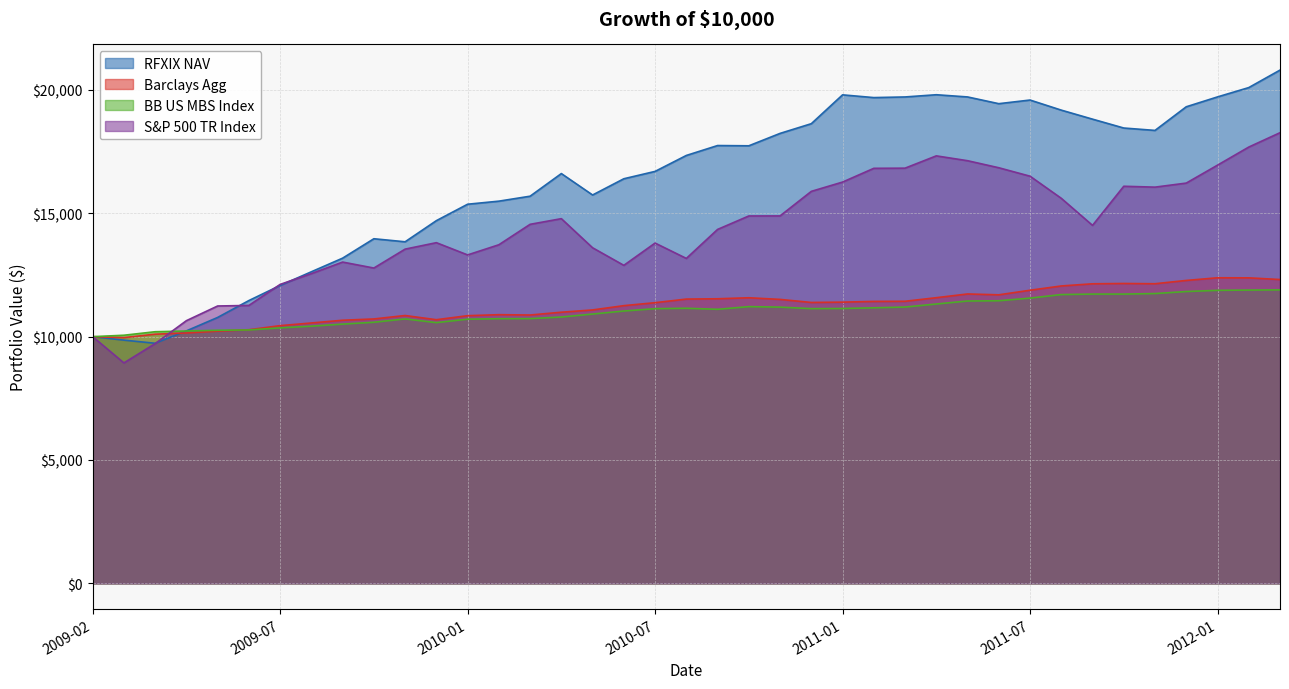

At which category does RFXIX NAV reach its first local valley?

2009-03